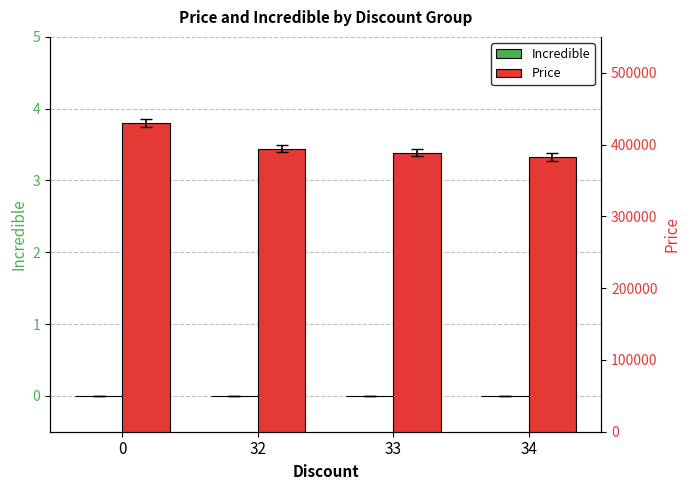

Reading left to right, transcribe all the data shown in this chart.

Incredible: 0=0	32=0	33=0	34=0
Price: 0=430000	32=394400	33=388600	34=382800